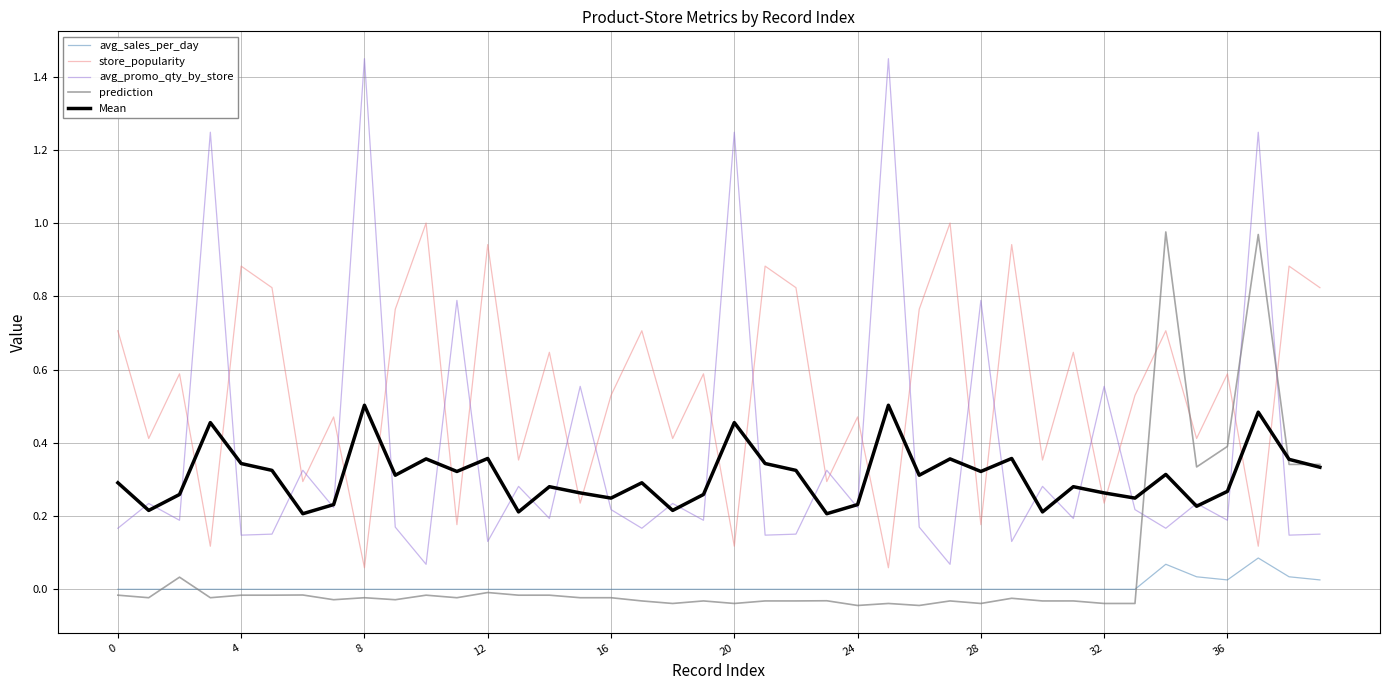

Which series has the widest spread of values?

avg_promo_qty_by_store